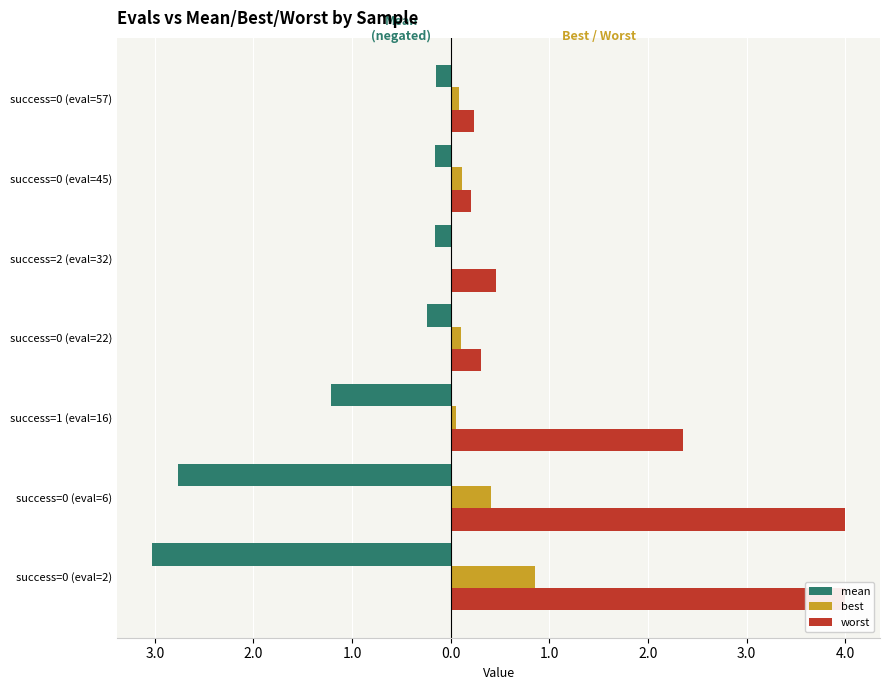

How many bars are there in each group?

3